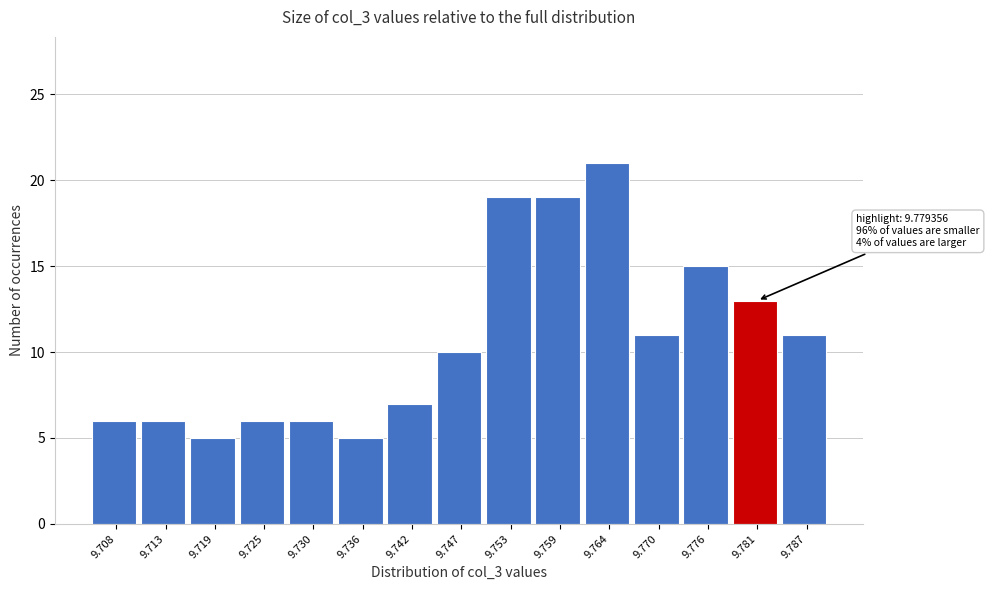

Over which range of the x-axis is the bar tallest?

9.762 to 9.767